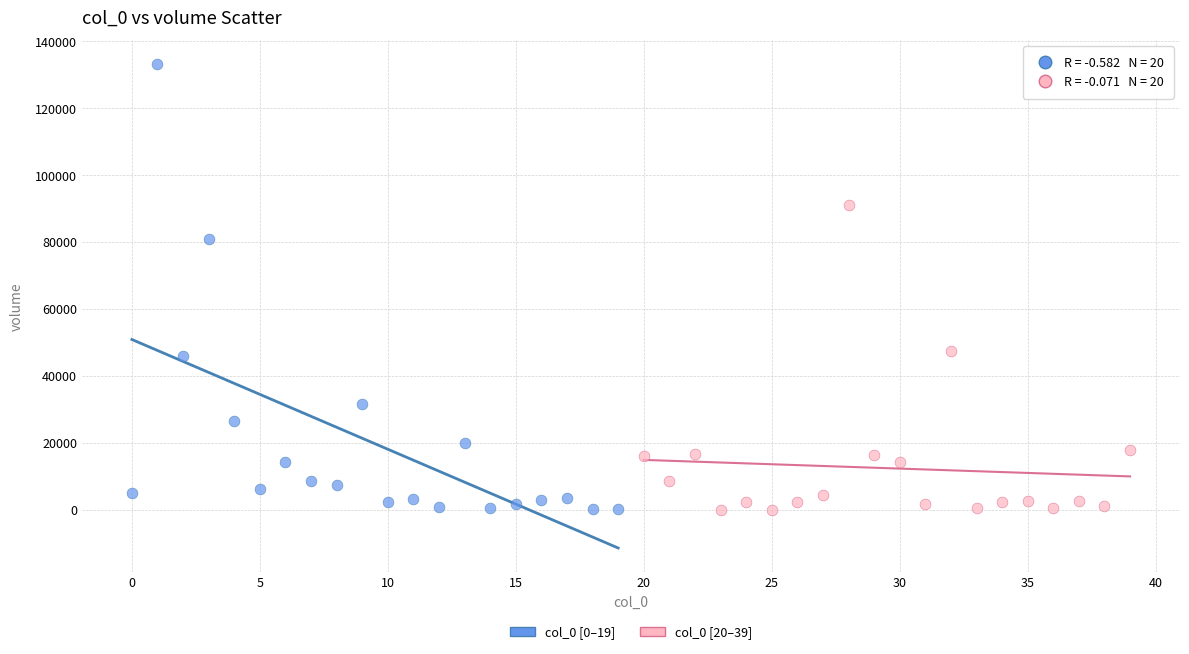

Which series has the widest spread of Y values?

col_0 [0–19]